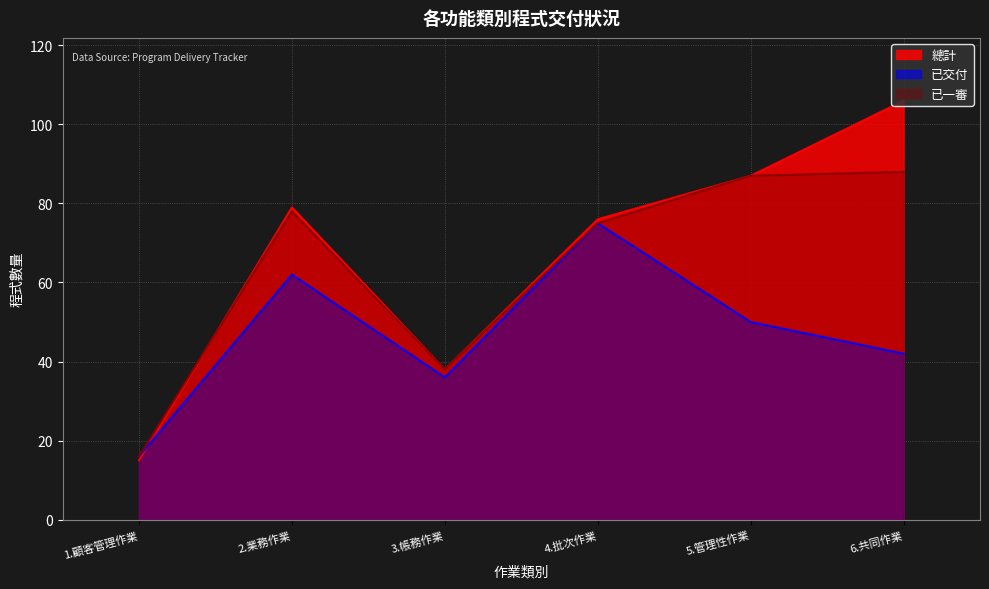

Read the 已一審 value at 3.帳務作業, to the nearest 10.

40